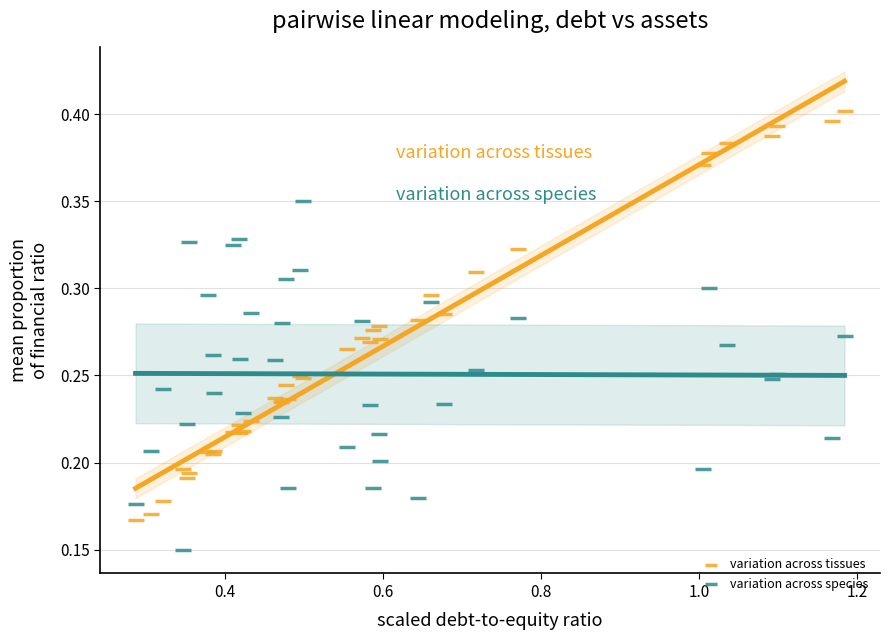

Which series contains the lowest Y value?

variation across species